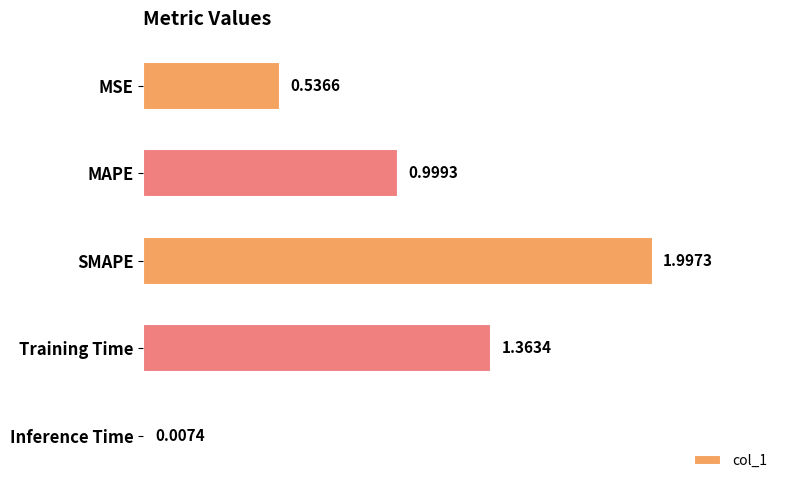

Which label corresponds to the largest value in the chart?

SMAPE